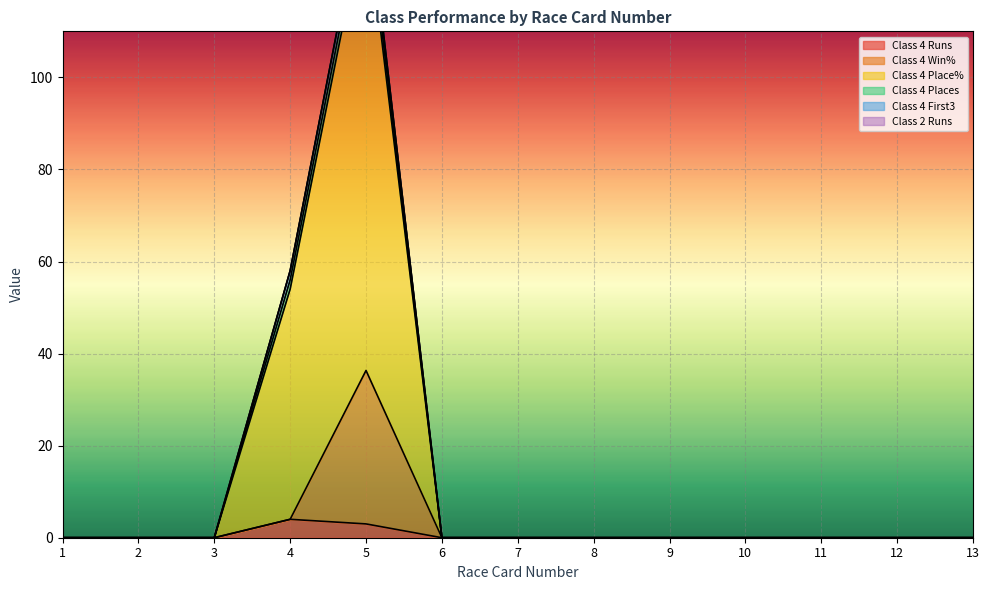

List the series in order of their overall mean, highest first.

Class 4 Place%, Class 4 Win%, Class 4 Runs